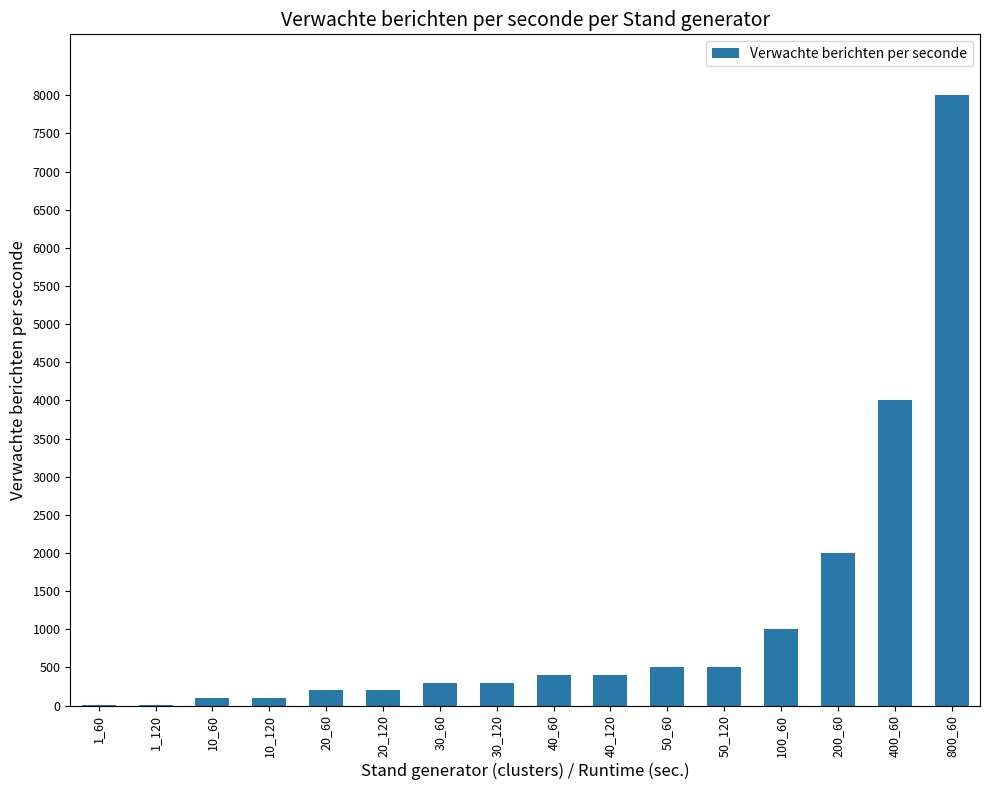

Which category has the highest value across all series?

800_60